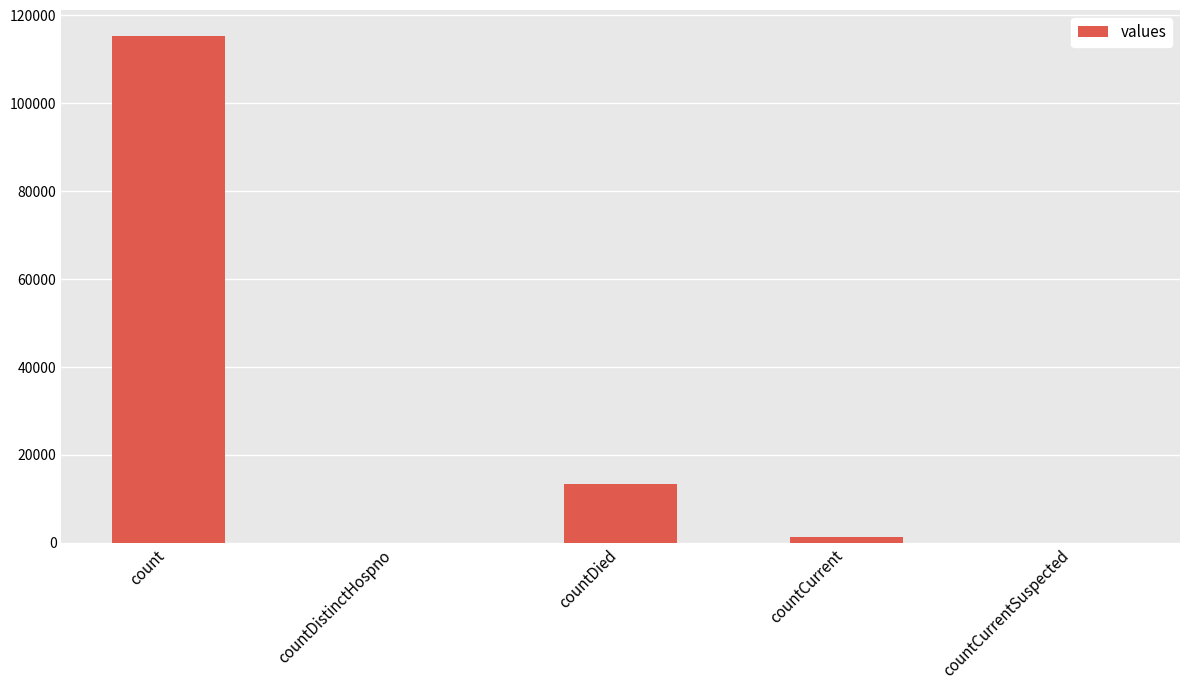

Which label corresponds to the largest value in the chart?

count